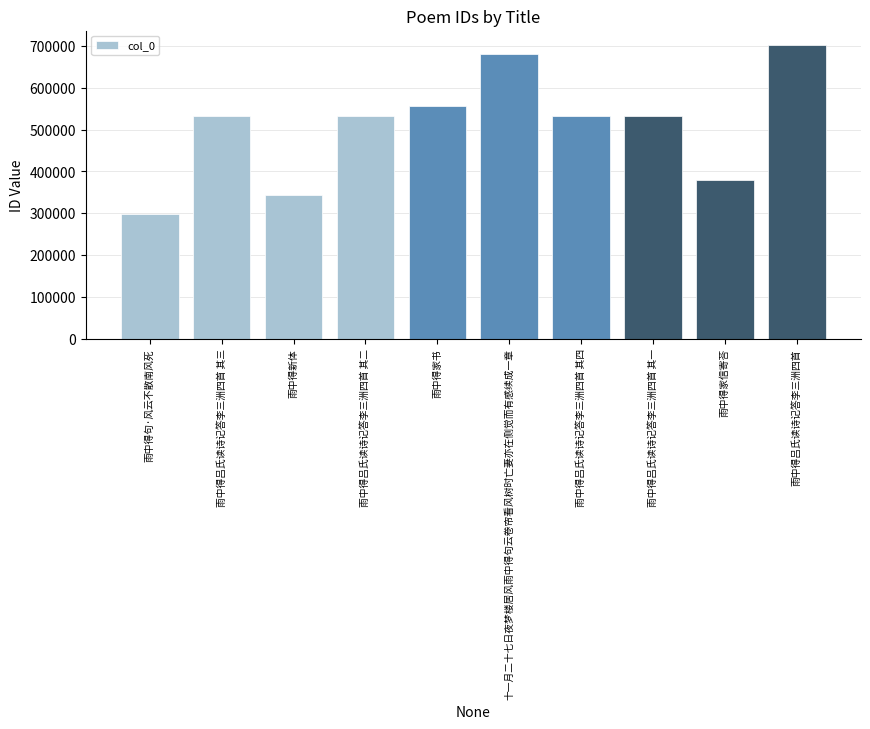

What value does the data have at 雨中得新体, to the nearest 10?

343670